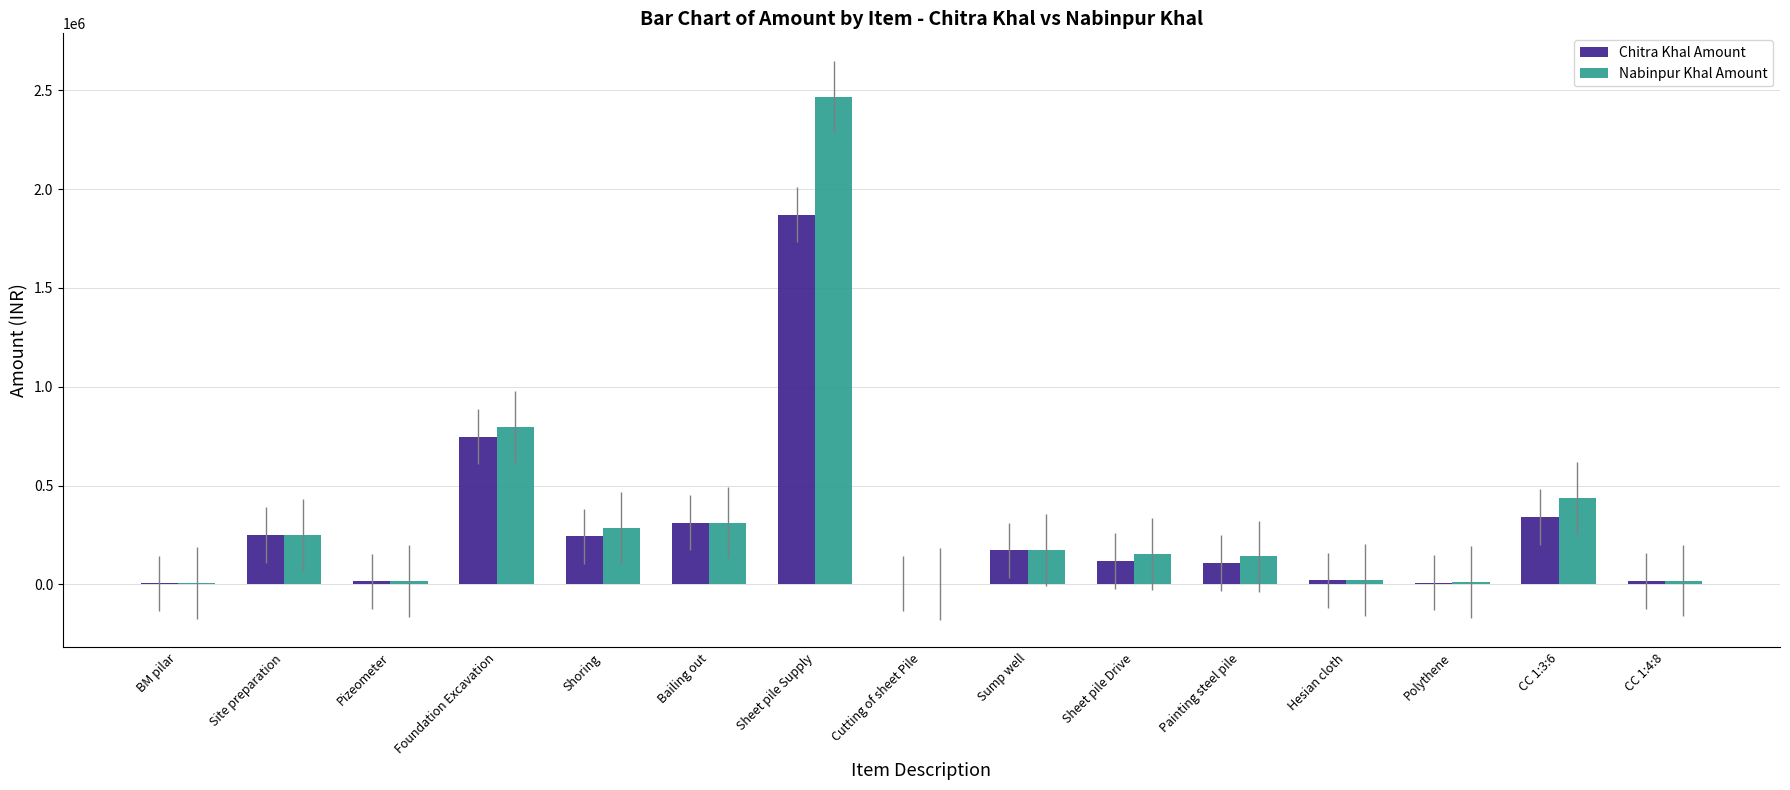

What is the difference between the Nabinpur Khal Amount values at CC 1:4:8 and Shoring?

266750.8